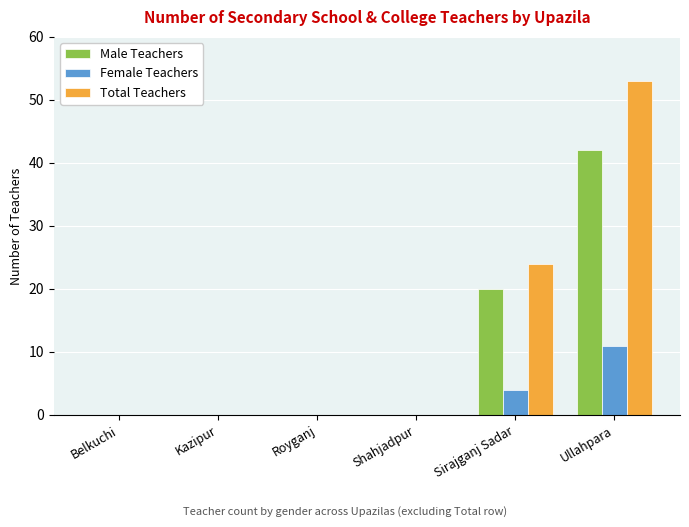

Which series has the largest total across all categories?

Total Teachers